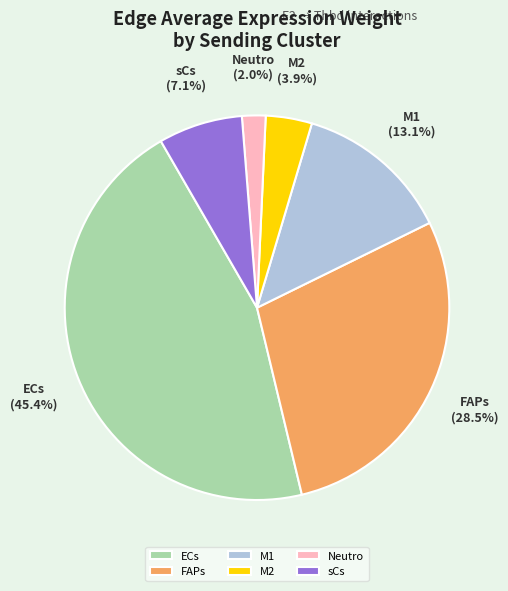

True or false: M1 accounts for 13% of the total.

True